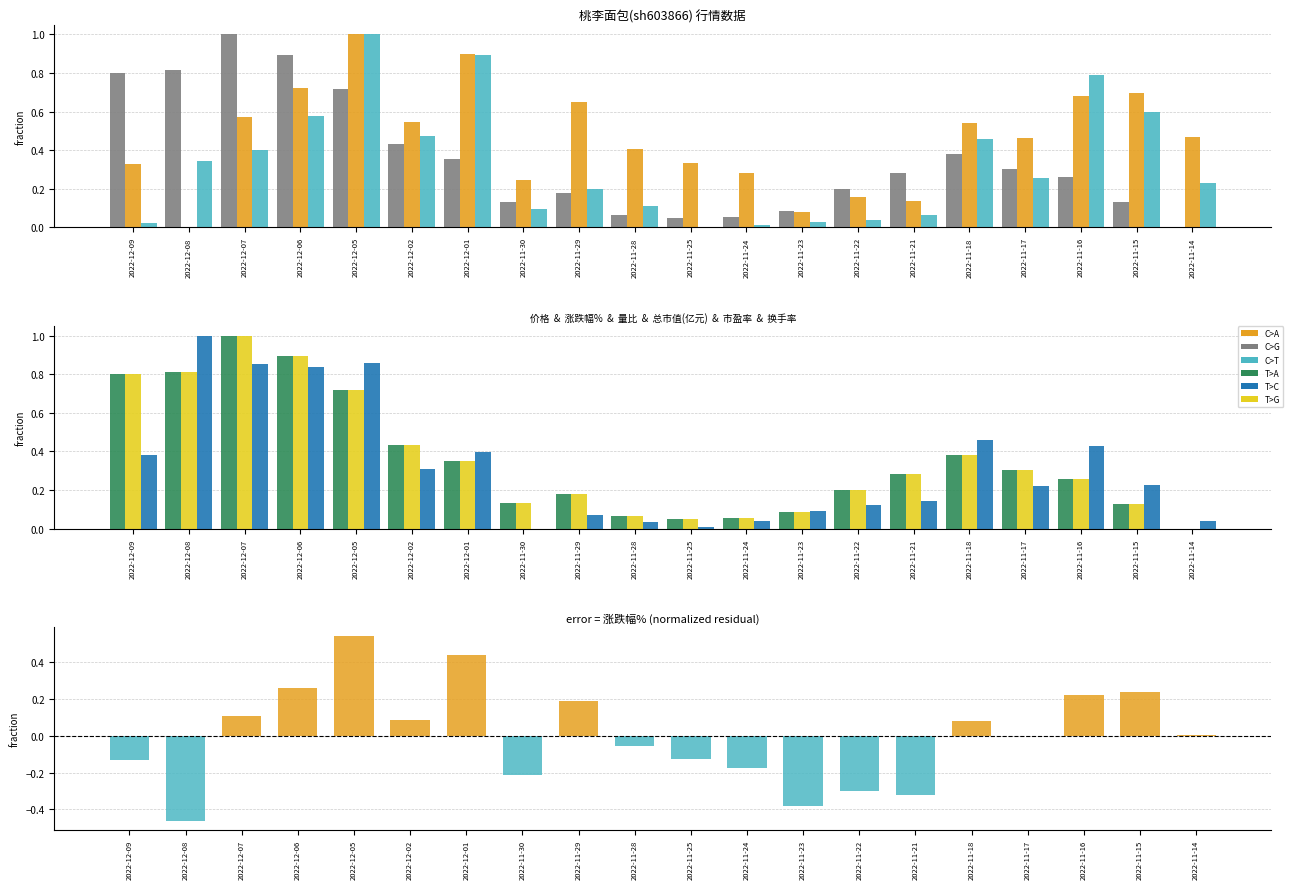

What position from the left is 2022-12-08?

2